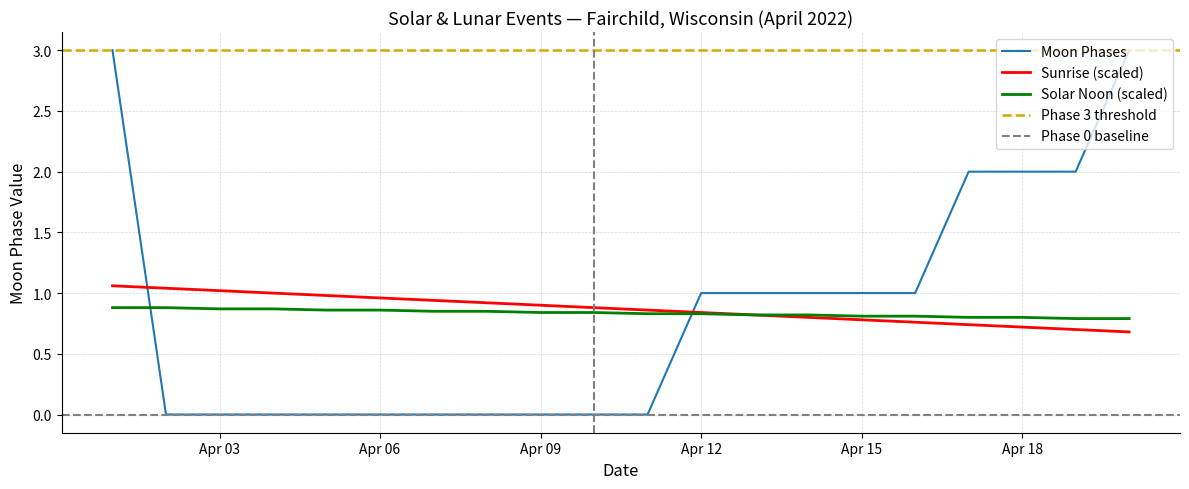

How many times do Moon Phases and Solar Noon (scaled) cross each other?

2